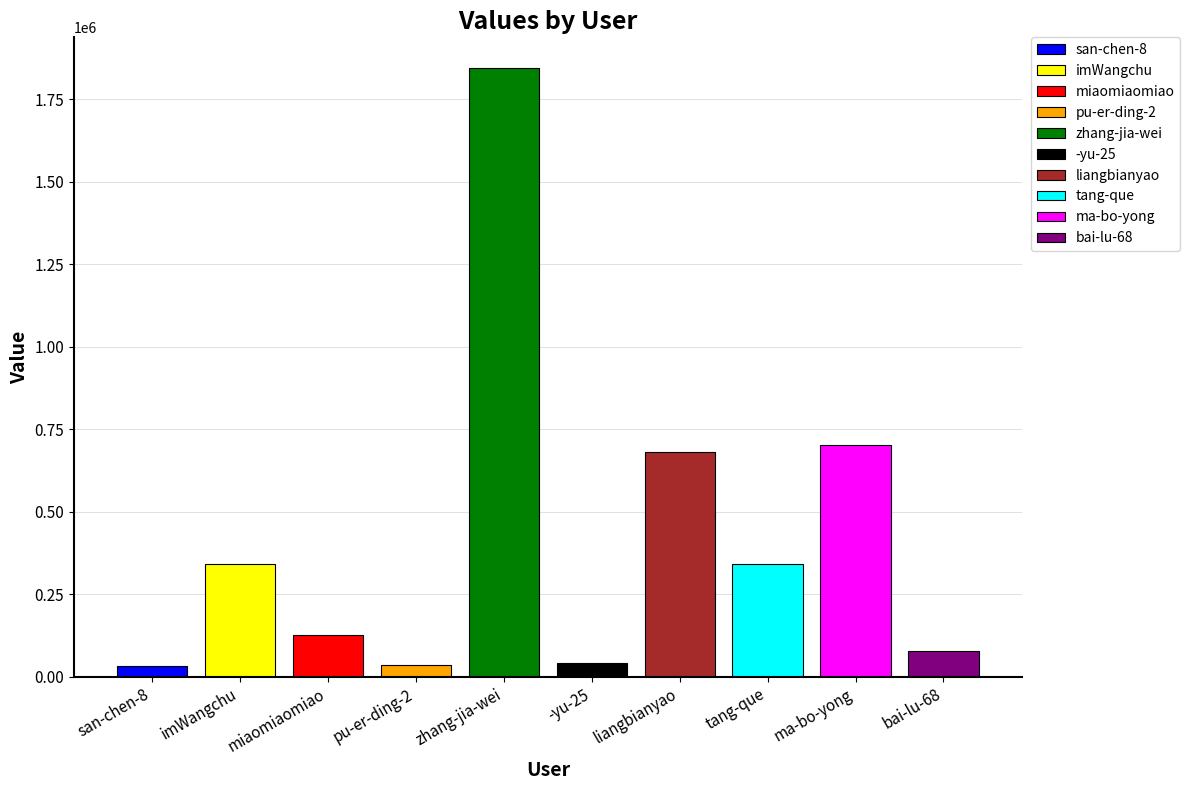

What is the label of the 10th bar from the right?

san-chen-8